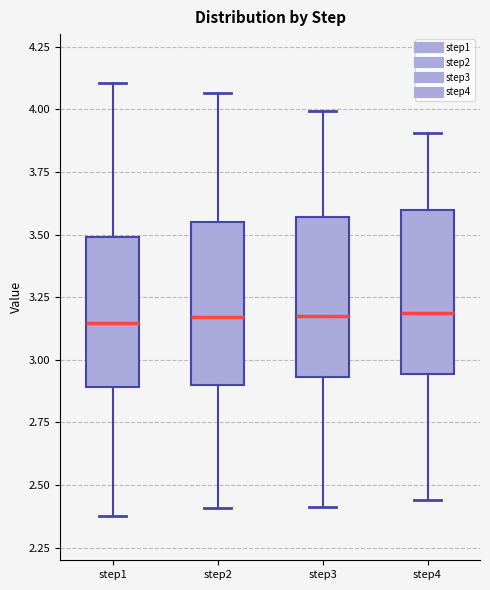

Where is the lower edge of the box for step3 on the y-axis? The values are not printed on the chart, so give them approximately, as read against the axis.

2.95